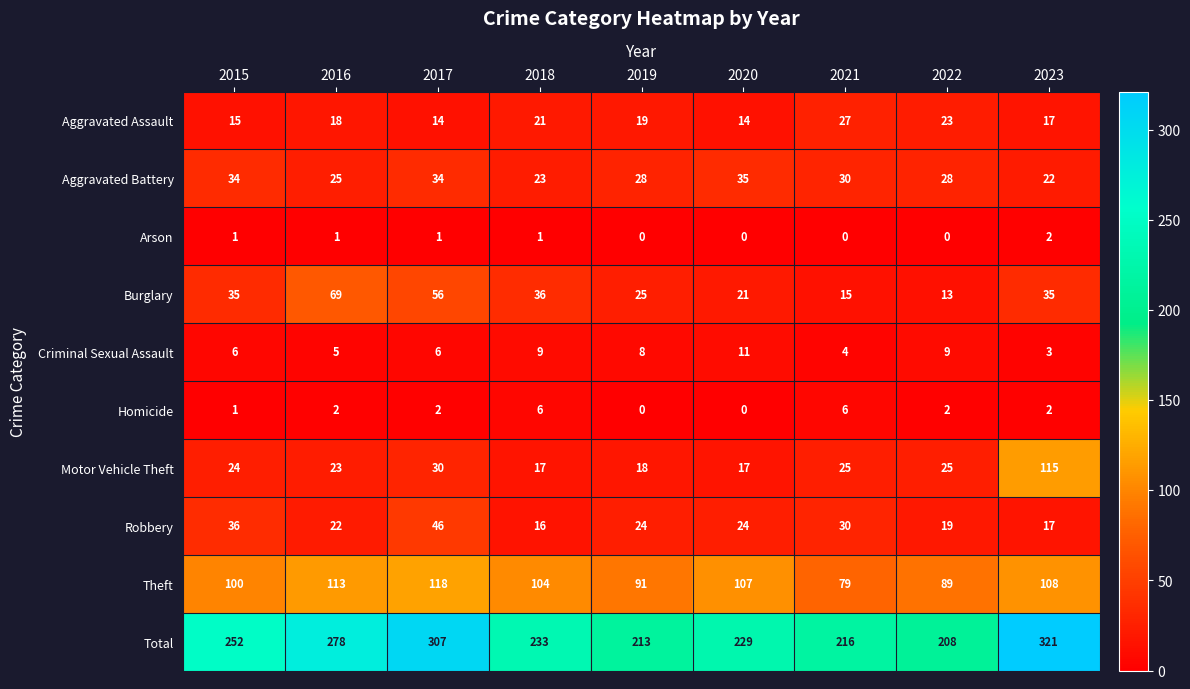

At which label does Robbery reach its minimum?

2018